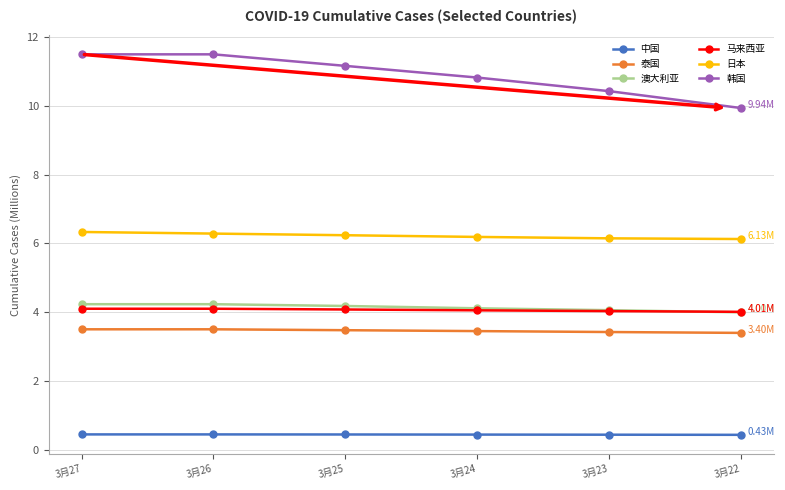

What is the spread (max minus min) of values at 3月25?

10.7